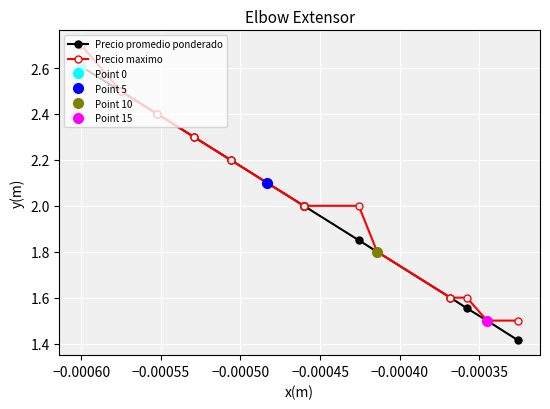

Is it true that Precio maximo equals 0.6 at 12?

False